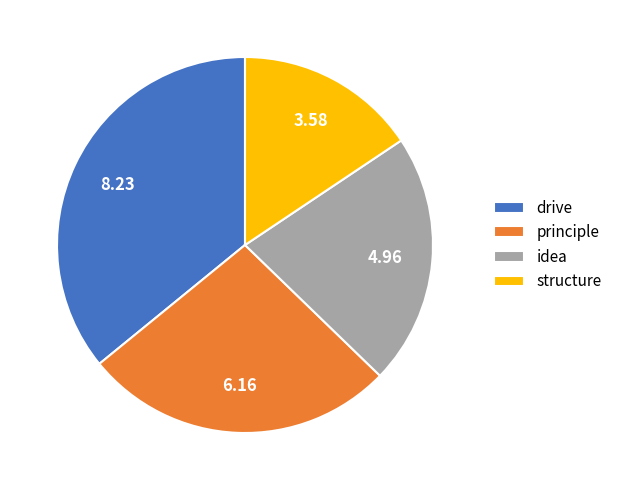

What is the ratio of the value at structure to the value at idea?

0.7